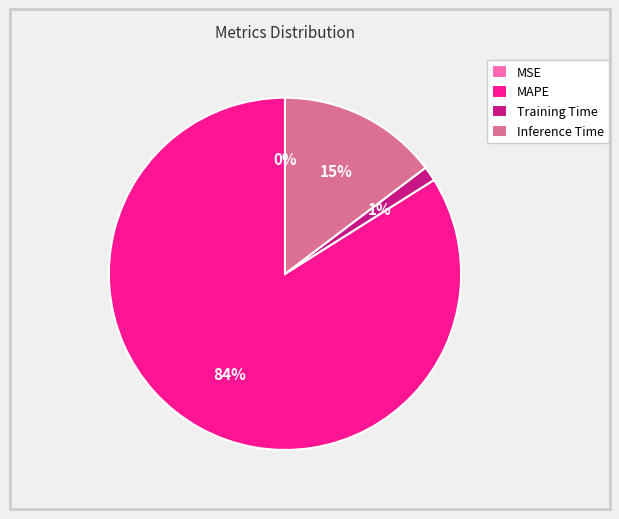

Which slice is the largest?

MAPE